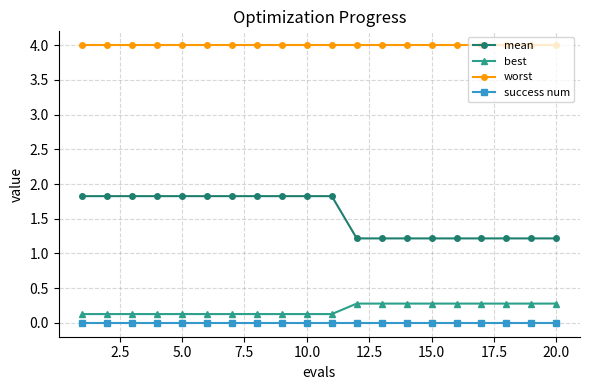

Rank the series by their maximum value, from lowest to highest.

success num, best, mean, worst